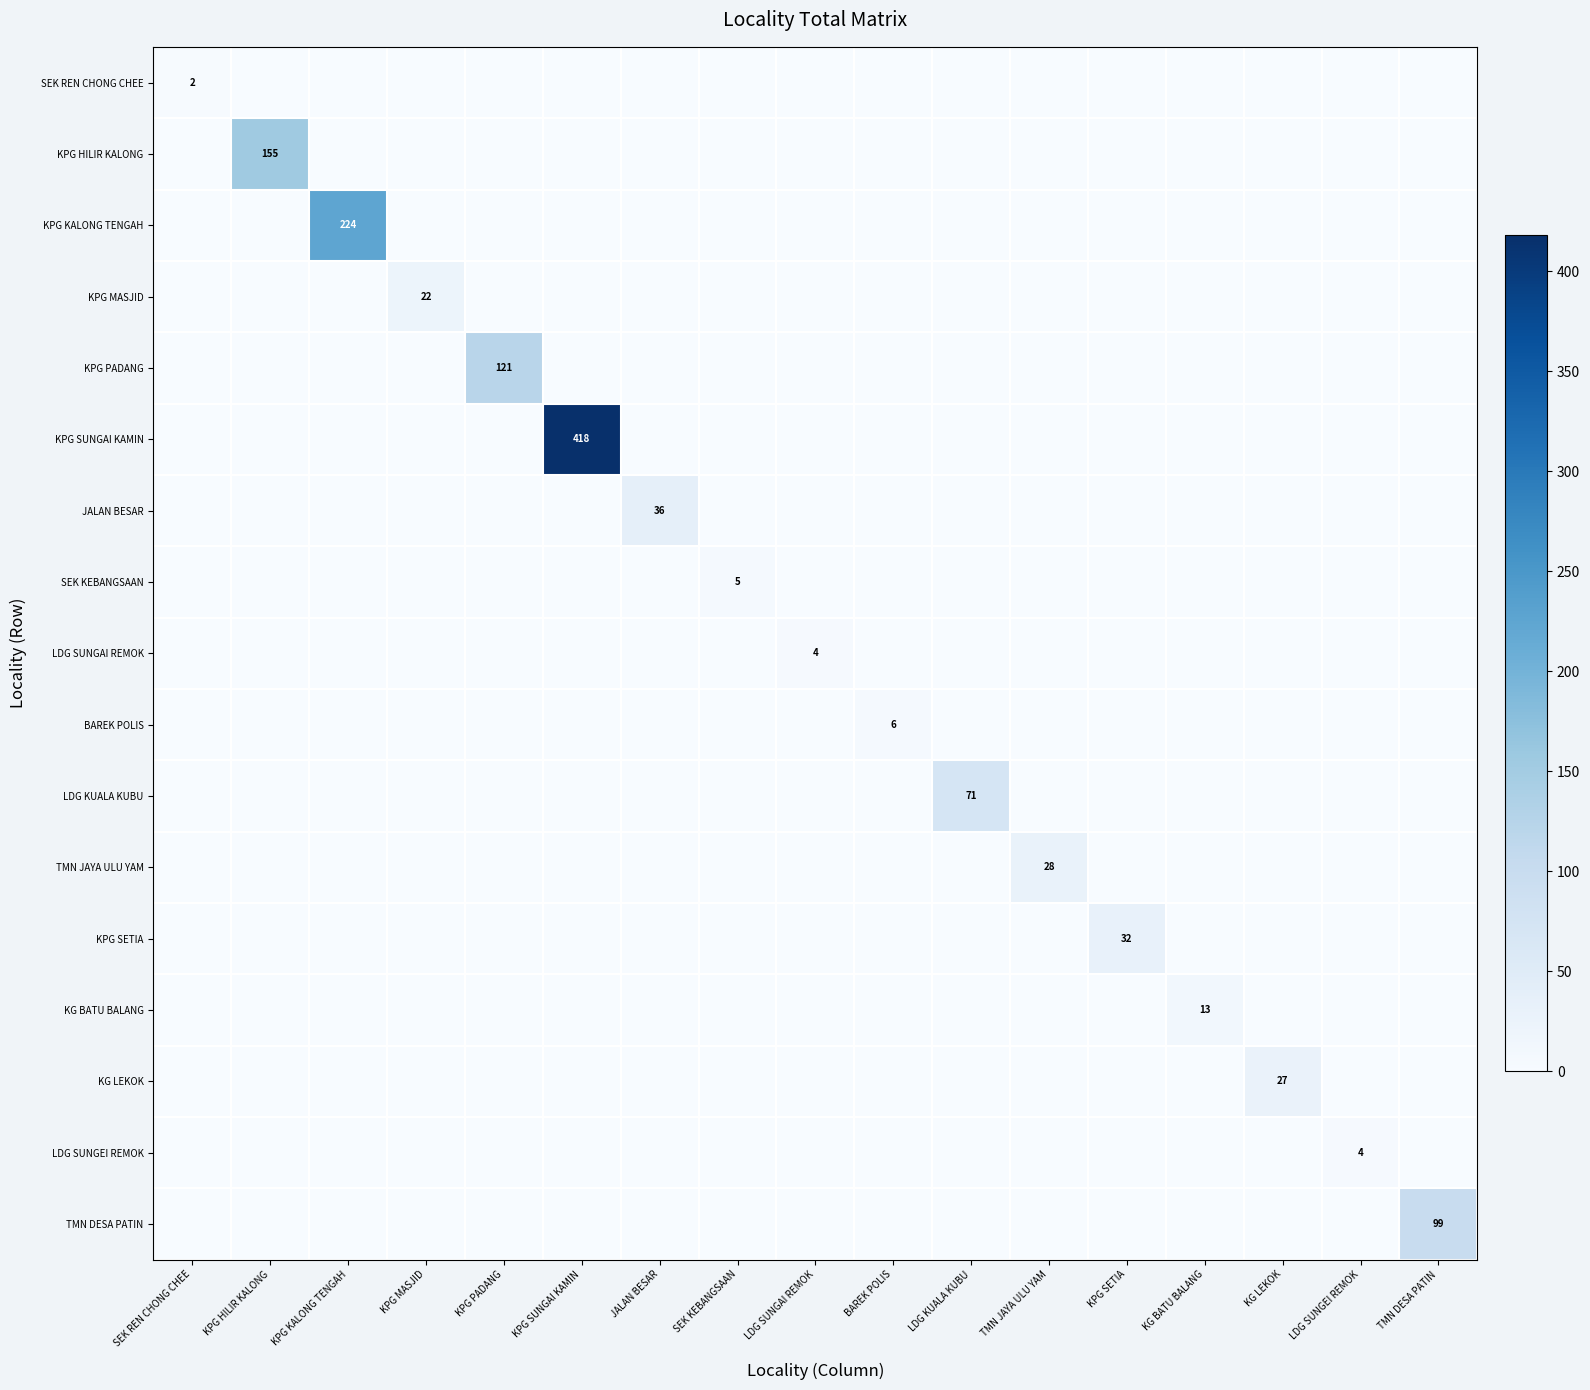

Count the number of data series in this chart.

17